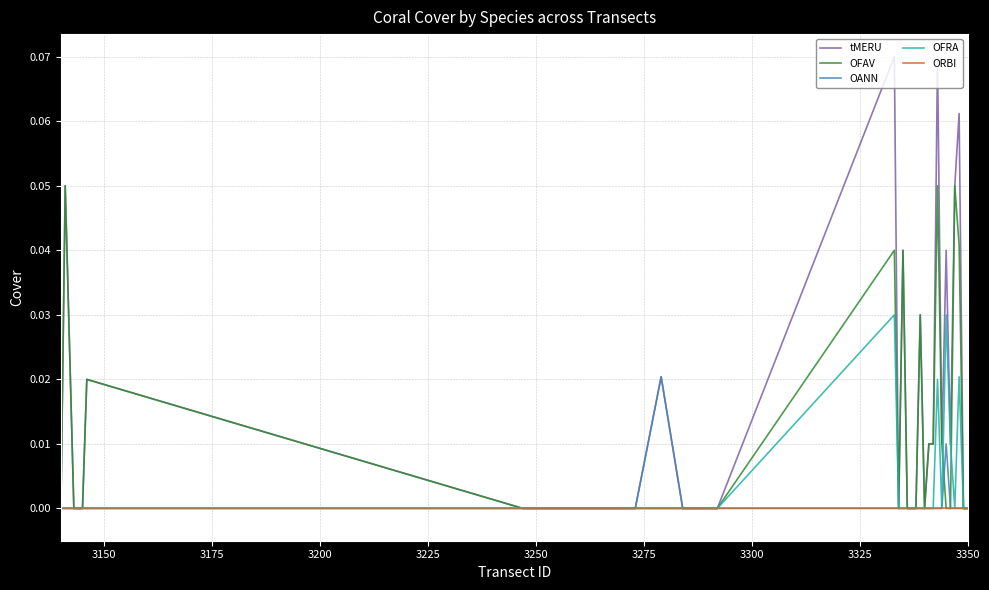

Which series has the largest range (max minus min)?

tMERU